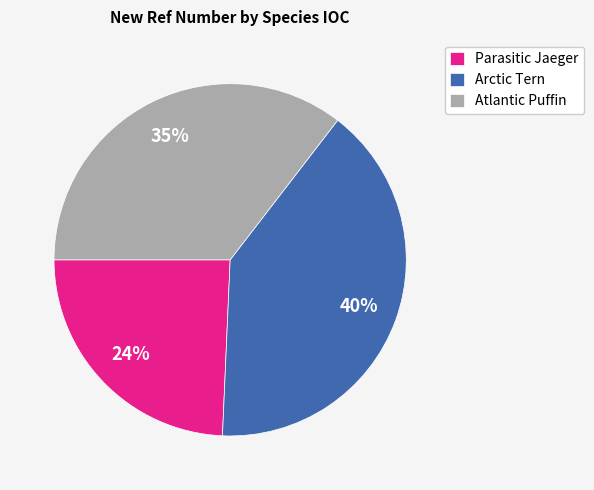

Rank the categories by value from highest to lowest.

Arctic Tern, Atlantic Puffin, Parasitic Jaeger